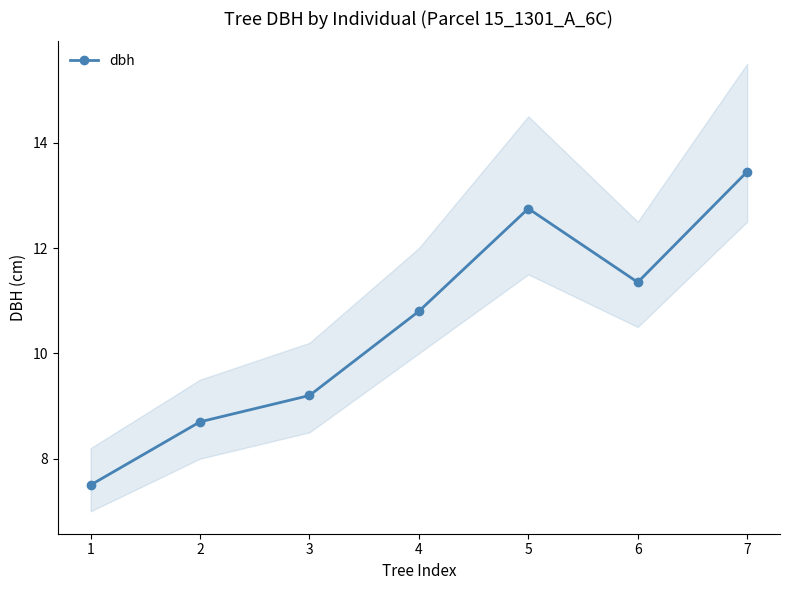

Which category has the highest value in the dbh series?

7